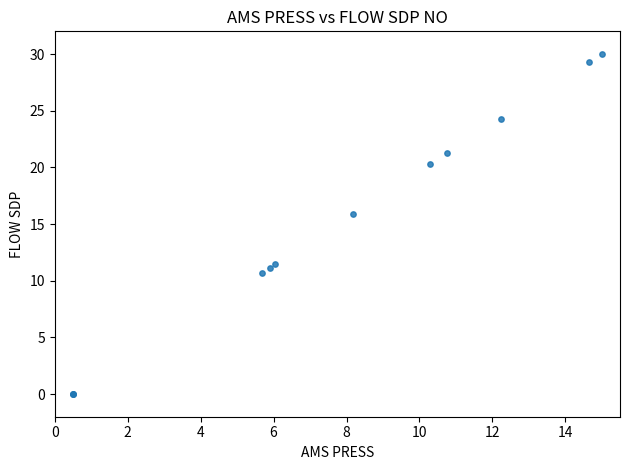

What Y value in the scatter plot is closest to 15?

15.9